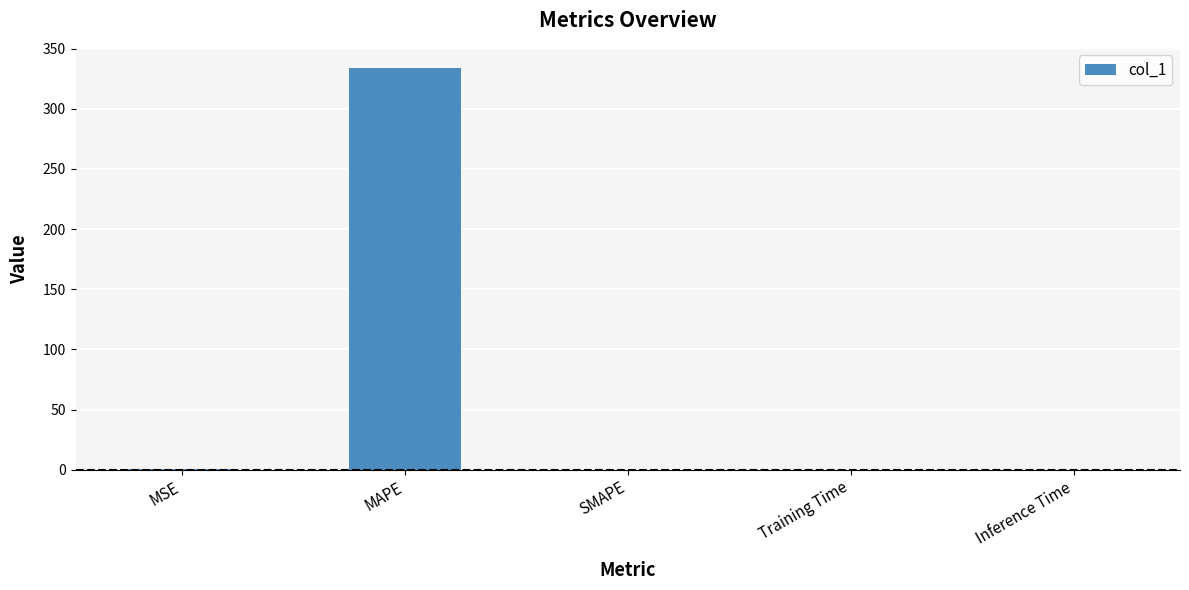

What is the change in value from MAPE to SMAPE?

-333.9